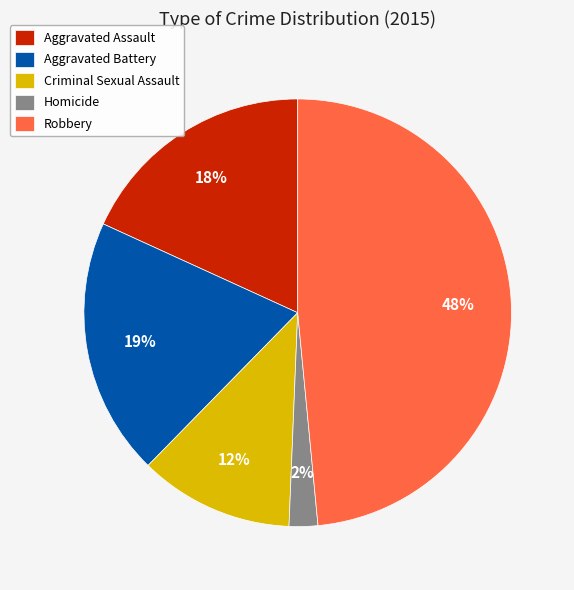

To the nearest percent, what portion does Criminal Sexual Assault represent?

12%